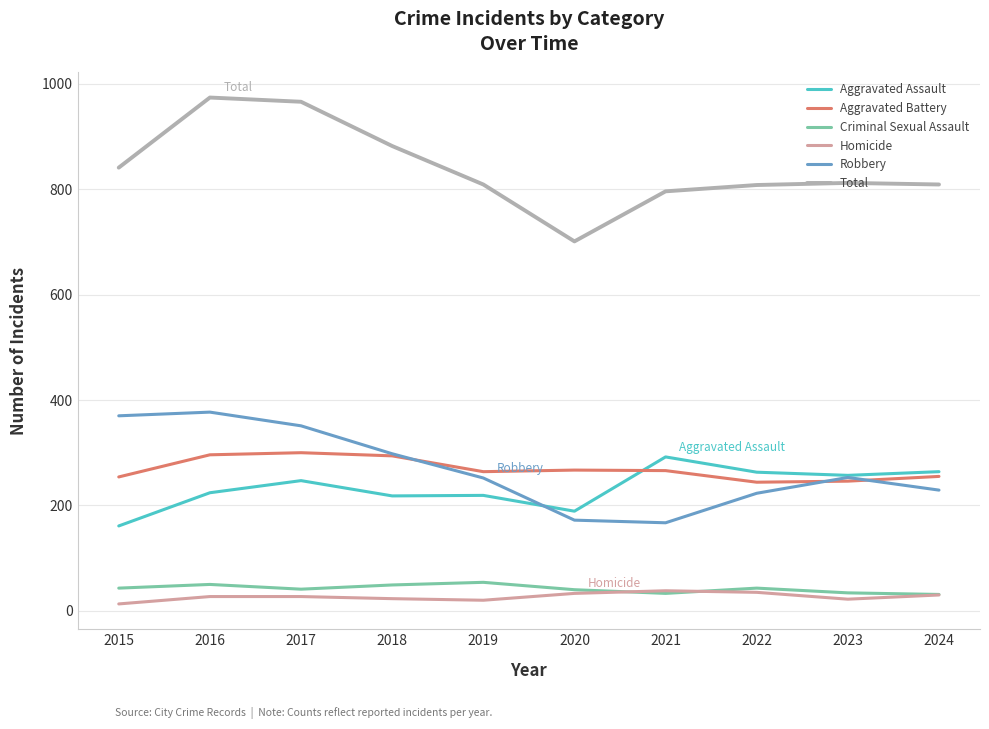

True or false: Homicide and Aggravated Battery cross at least once.

False